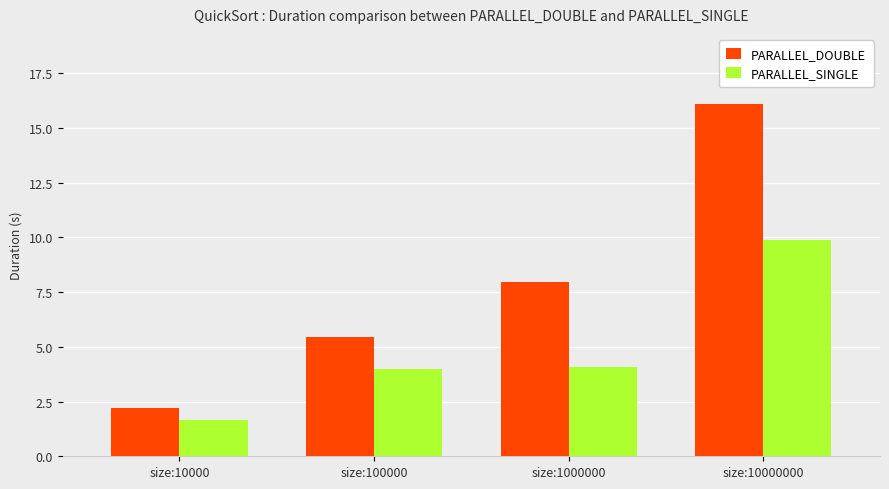

List the series in order of their overall mean, highest first.

PARALLEL_DOUBLE, PARALLEL_SINGLE